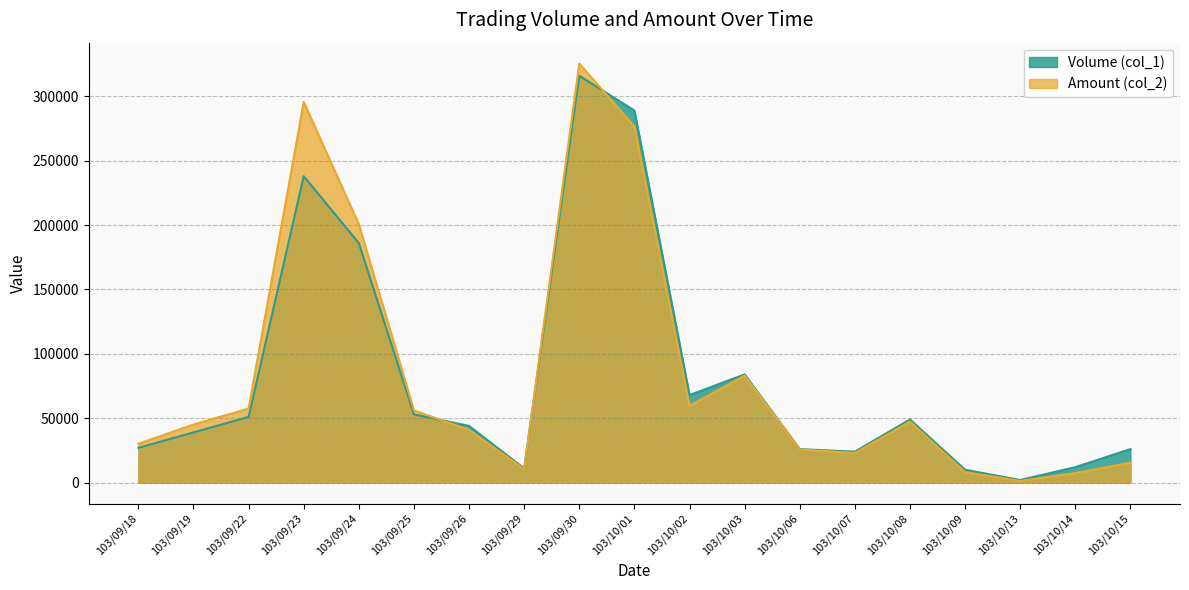

What is the average value of the Volume (col_1) series?

81842